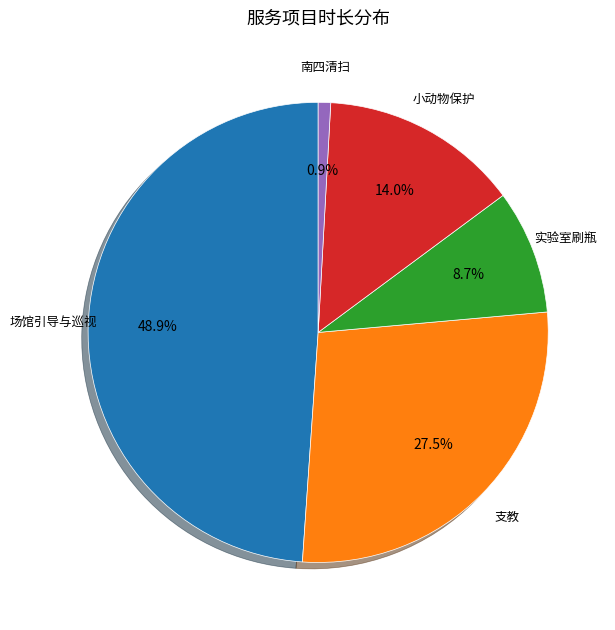

Rank the categories by value from lowest to highest.

南四清扫, 实验室刷瓶, 小动物保护, 支教, 场馆引导与巡视